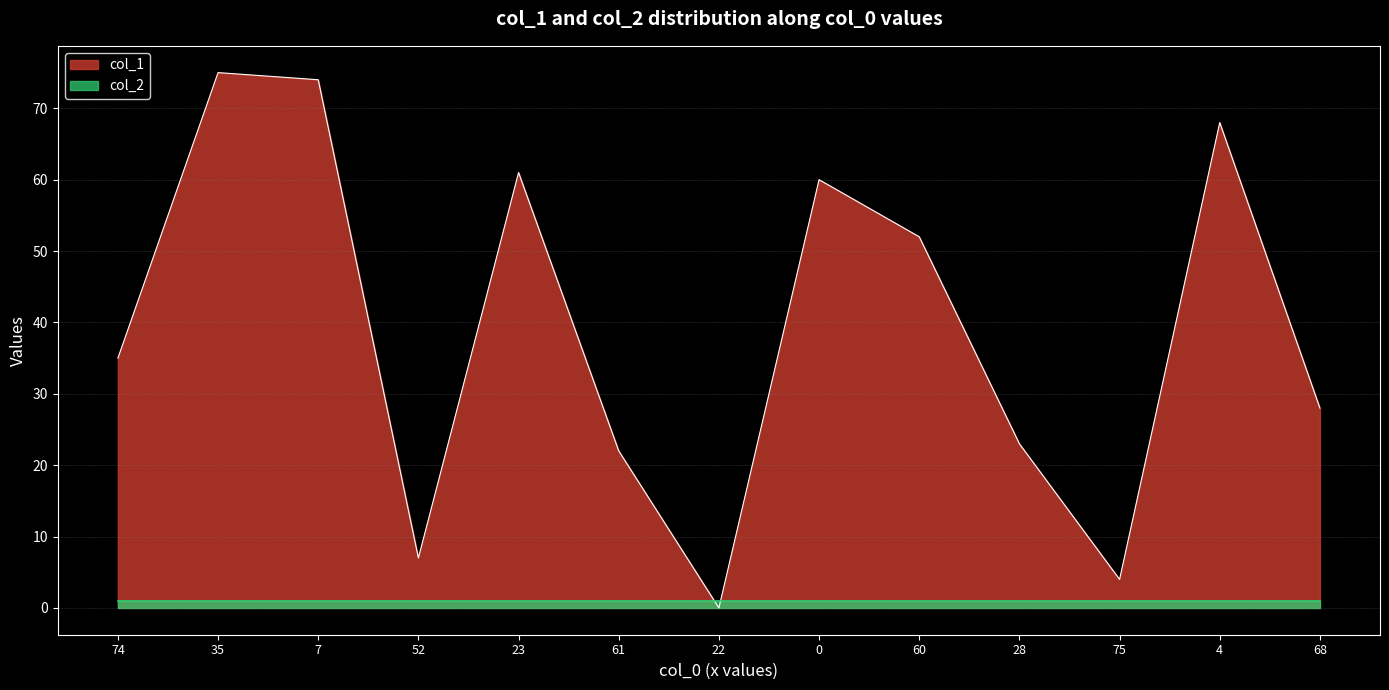

What is the maximum value shown in the chart?

75